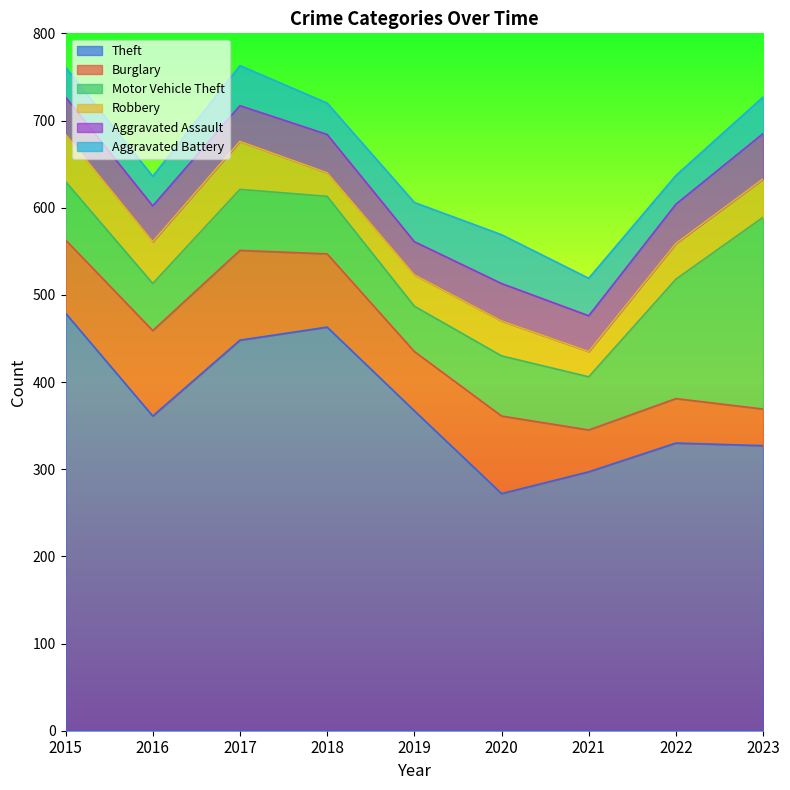

At which category is the sum across all series the highest?

2017